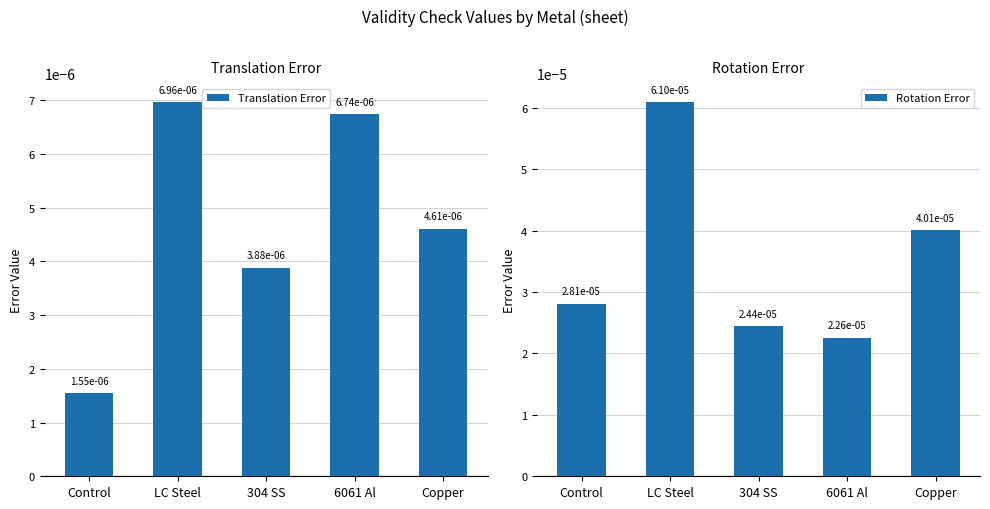

Between LC Steel and Copper, which is larger?

LC Steel